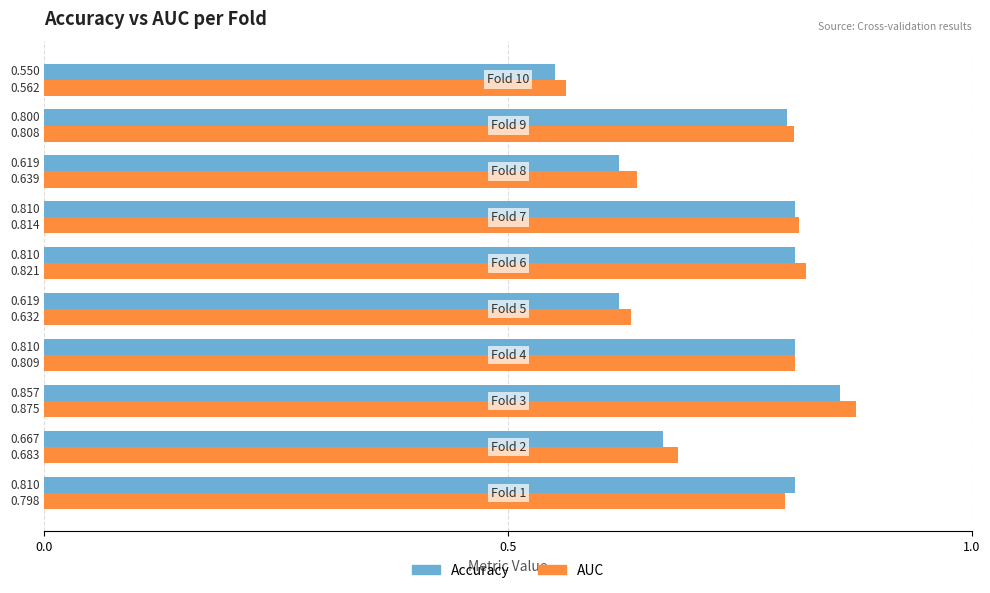

Which series has the largest total across all categories?

AUC